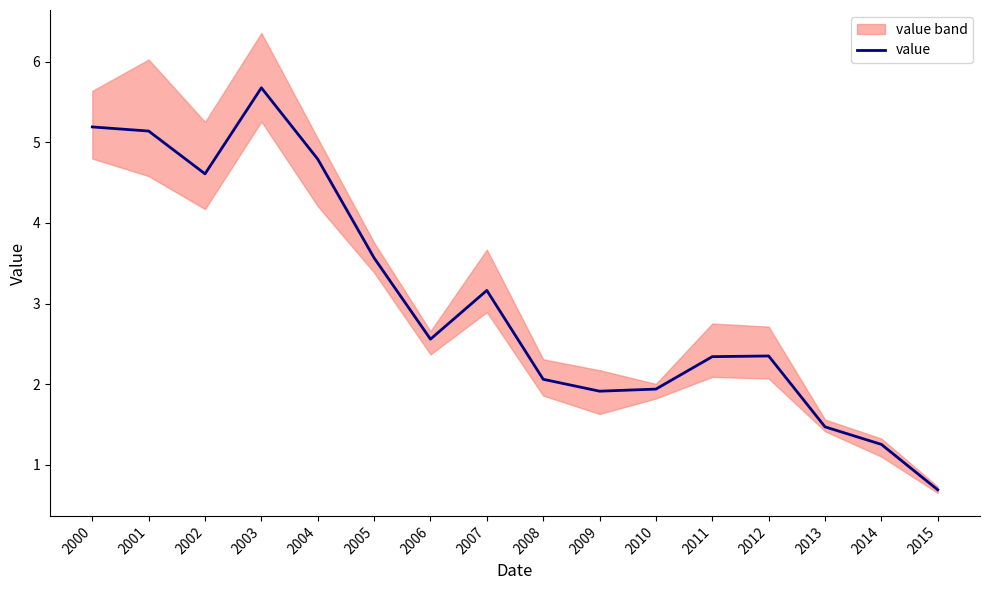

How many interior local peaks (higher than both neighbors) does the data have?

3